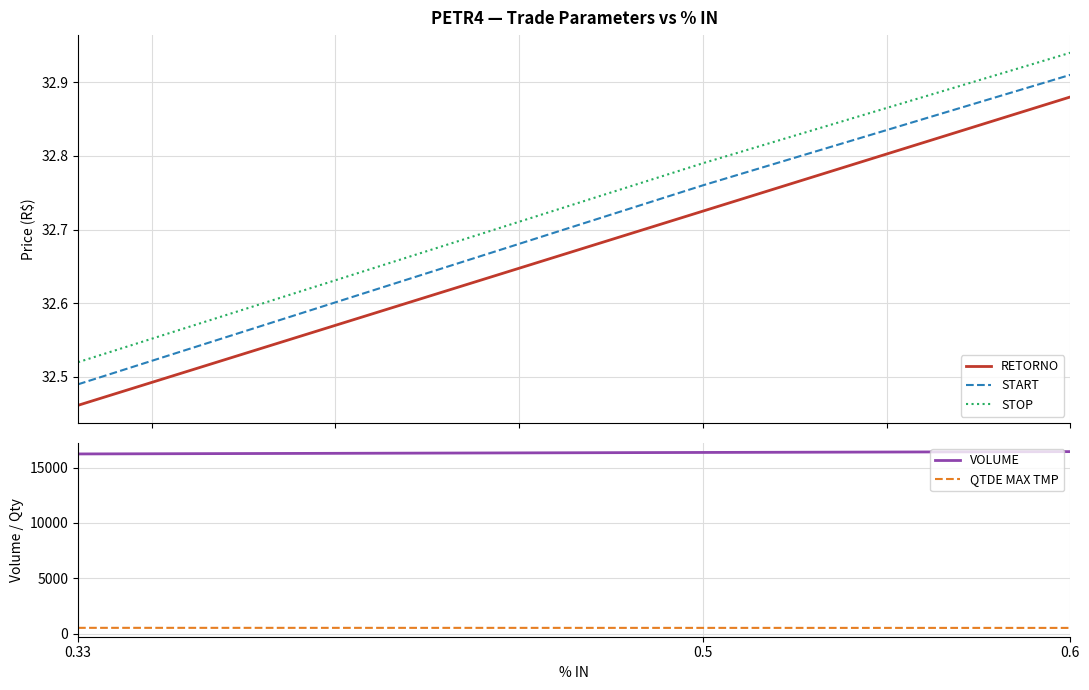

Which series has the largest total across all categories?

VOLUME